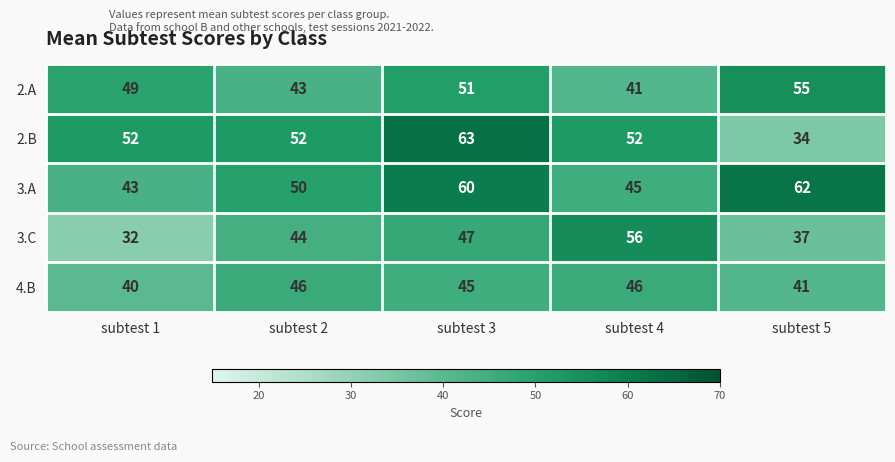

What is the maximum value shown in the chart?

63